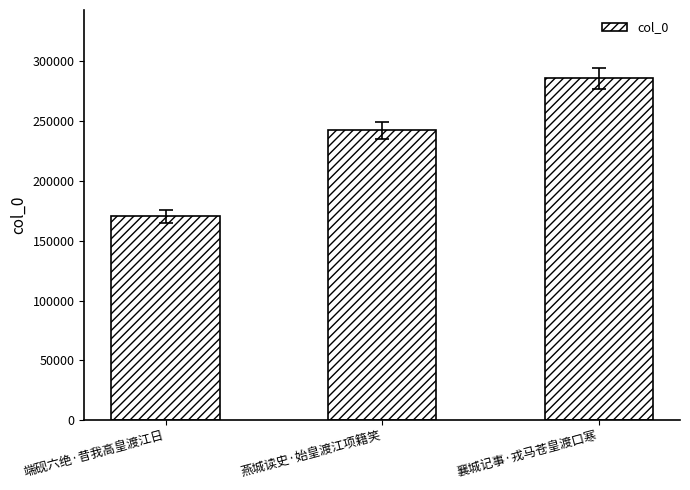

What is the sum of the values at 燕城读史·始皇渡江项籍笑 and 襄城记事·戎马苍皇渡口寒?

527386